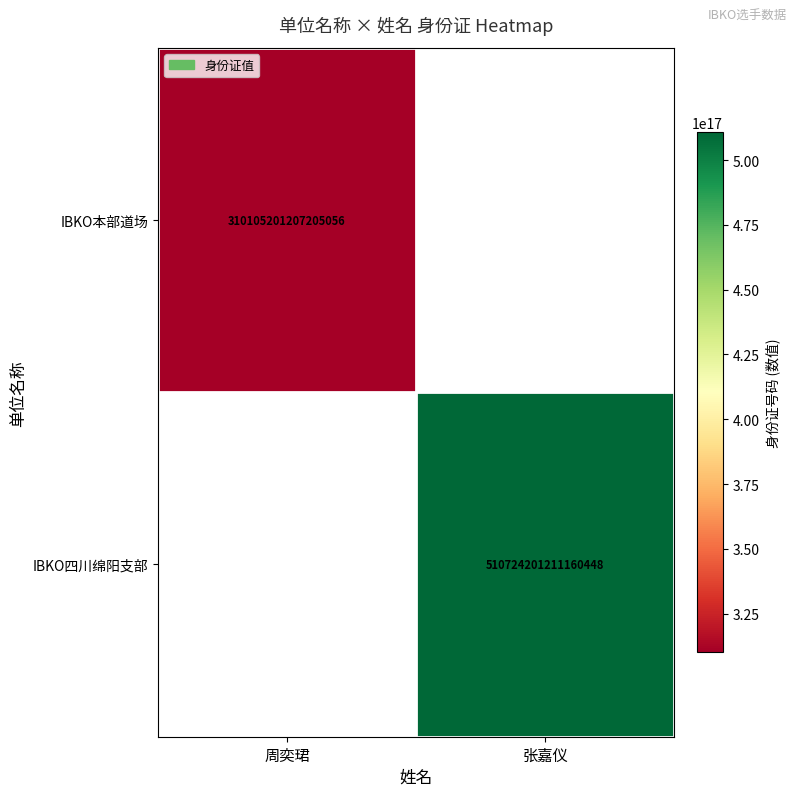

How many series are shown in this chart?

2